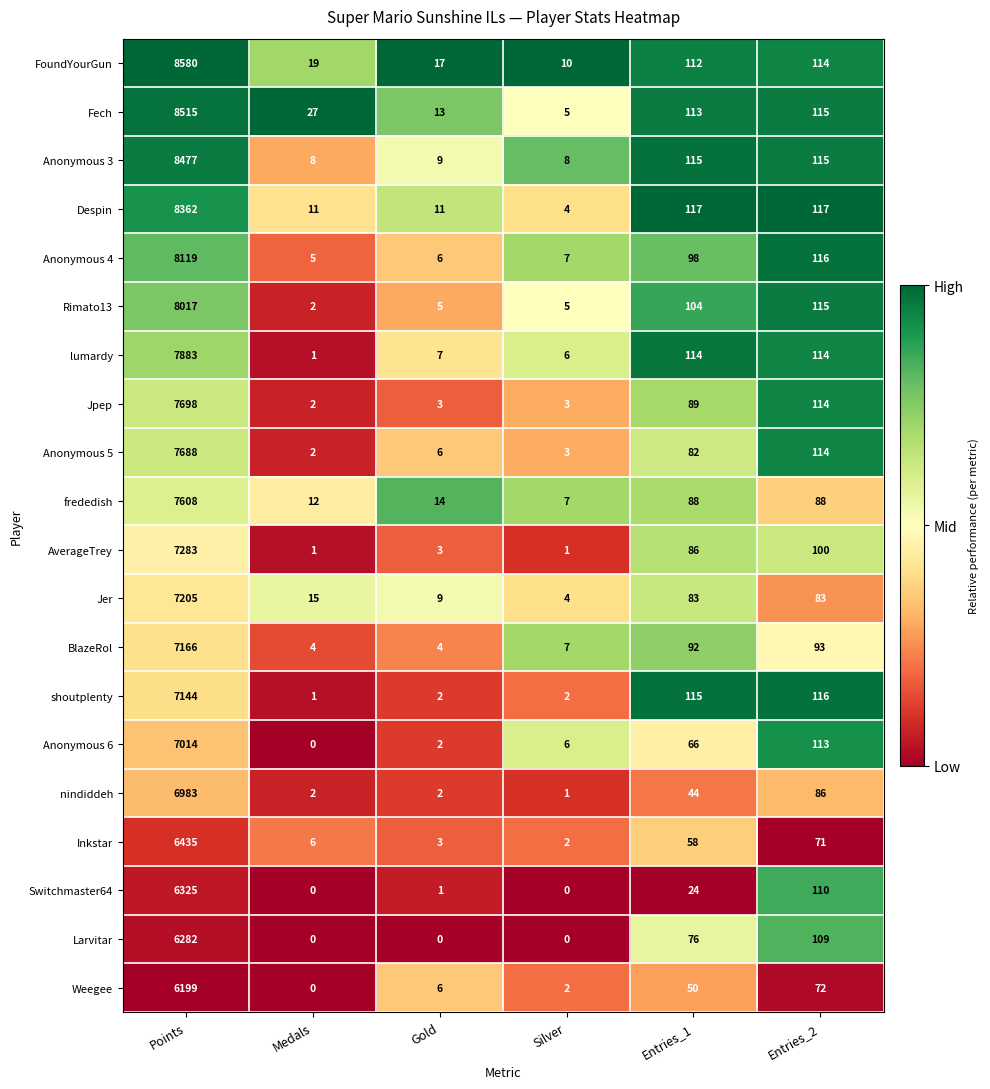

Which series has the widest spread of values?

FoundYourGun